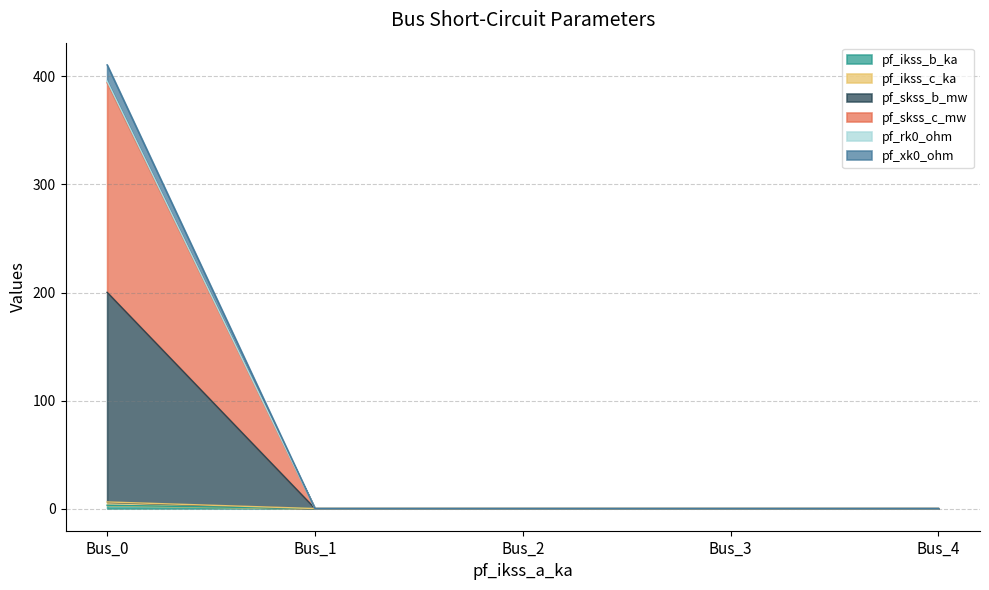

At how many categories does at least one series exceed 95?

1